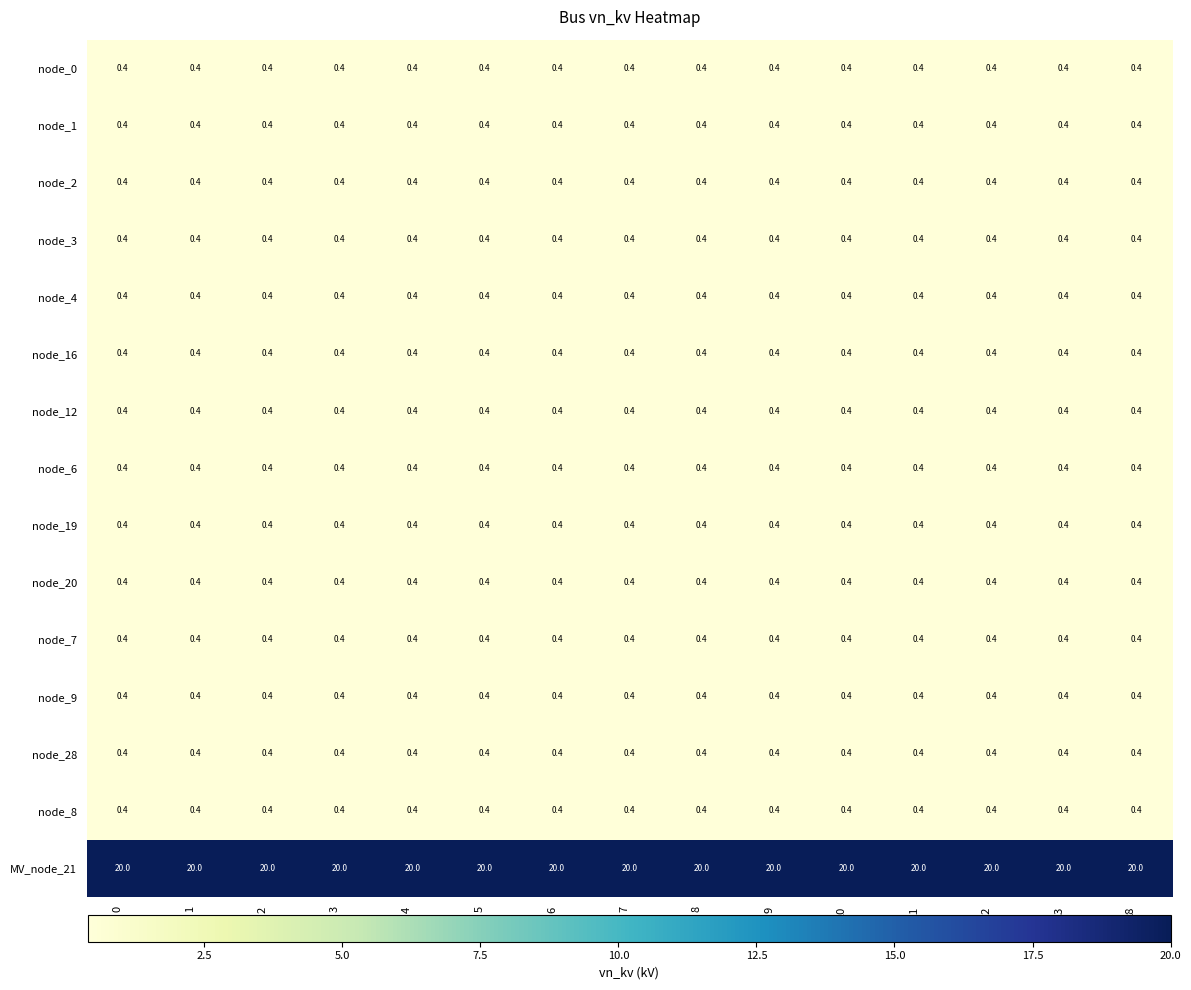

The node_3 series shows 0.4 at 2. True or false?

True